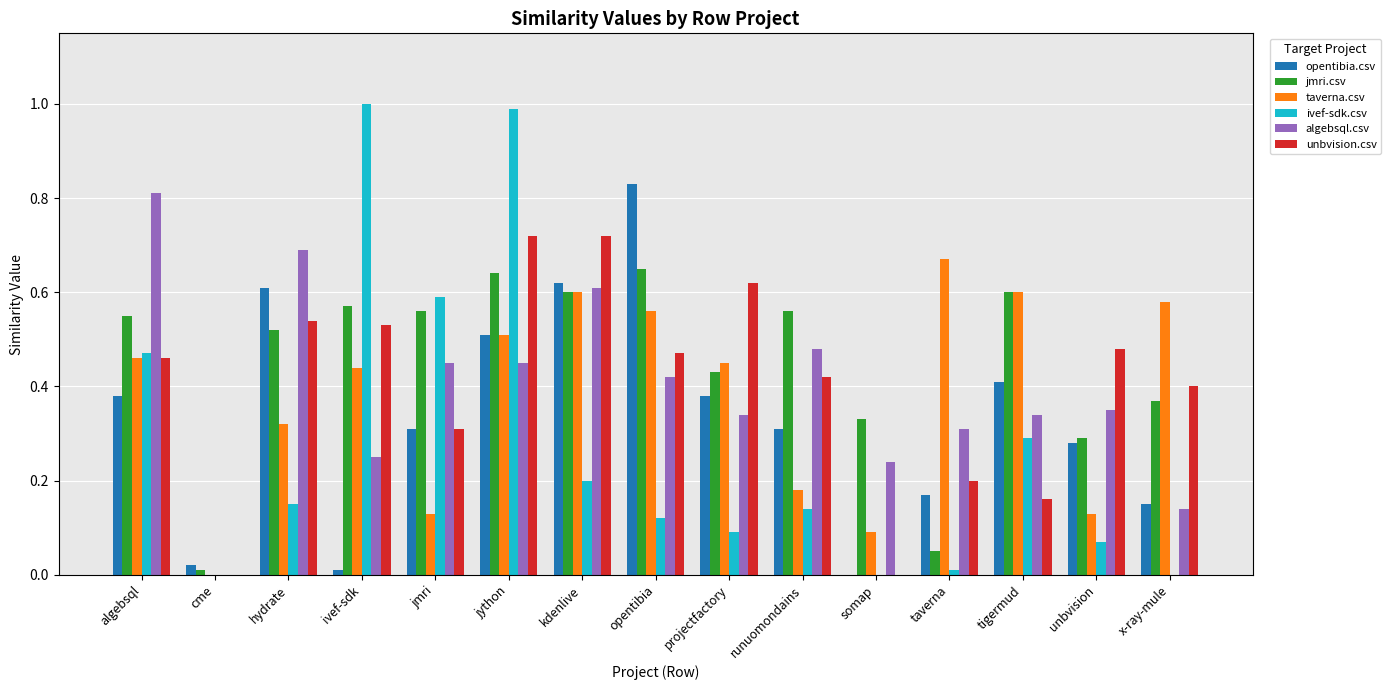

What is the sum of the jmri.csv values at tigermud and jython?

1.2